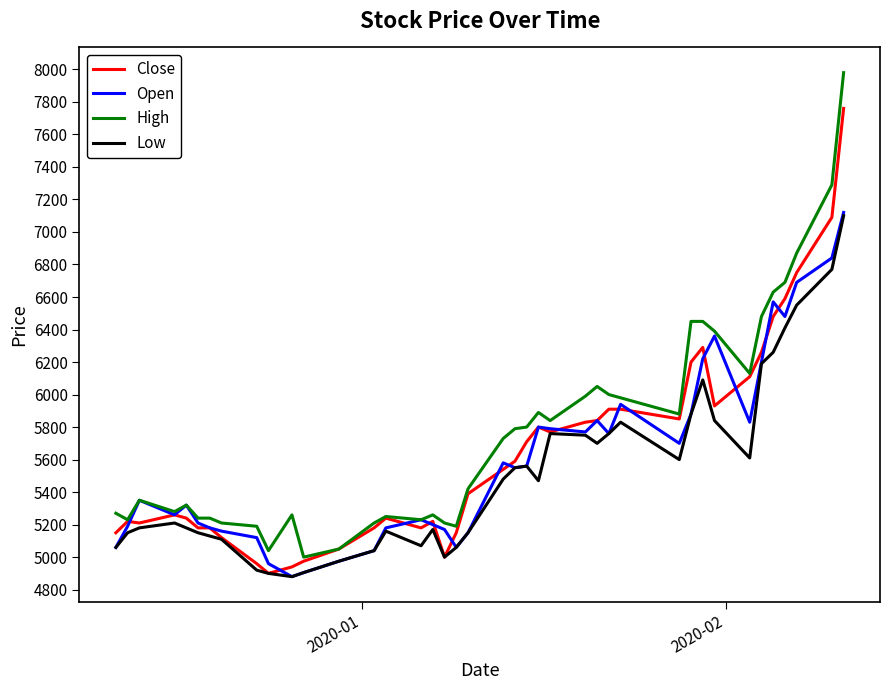

Which series has the largest range (max minus min)?

High